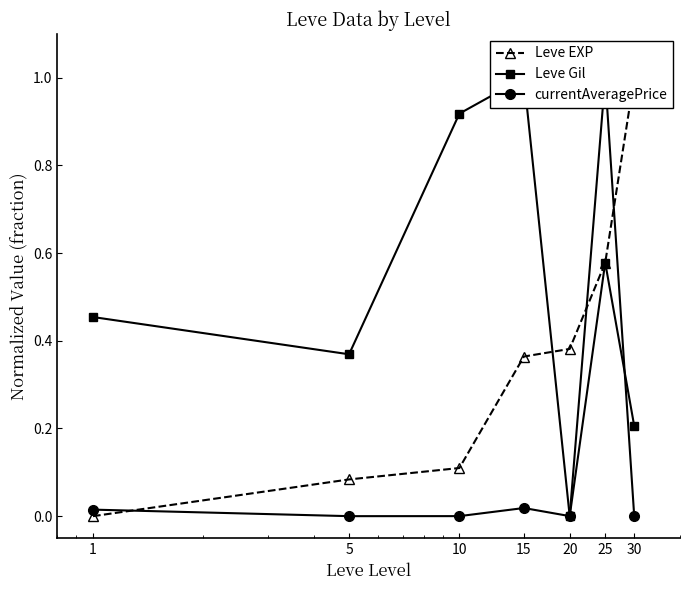

At 15, list the series in order from smallest to largest.

currentAveragePrice, Leve EXP, Leve Gil